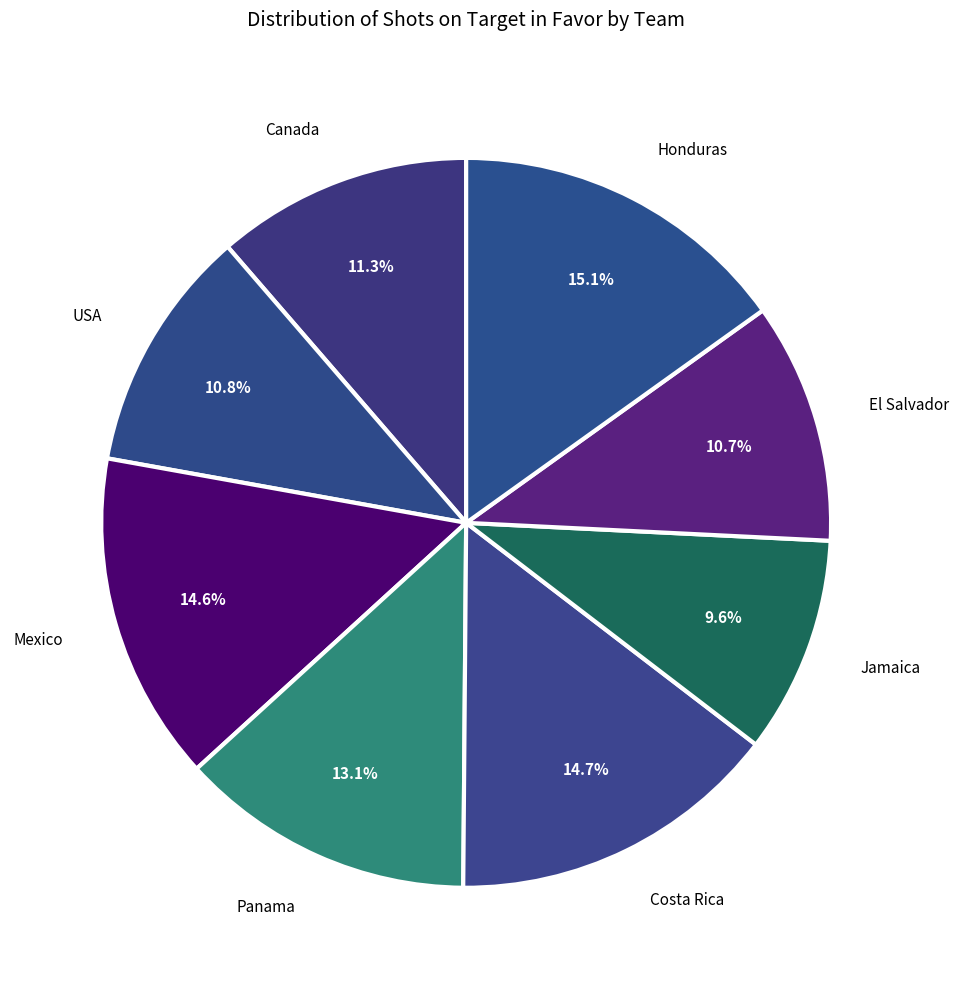

Combined, what portion of the pie is Costa Rica and Jamaica?

24.3%